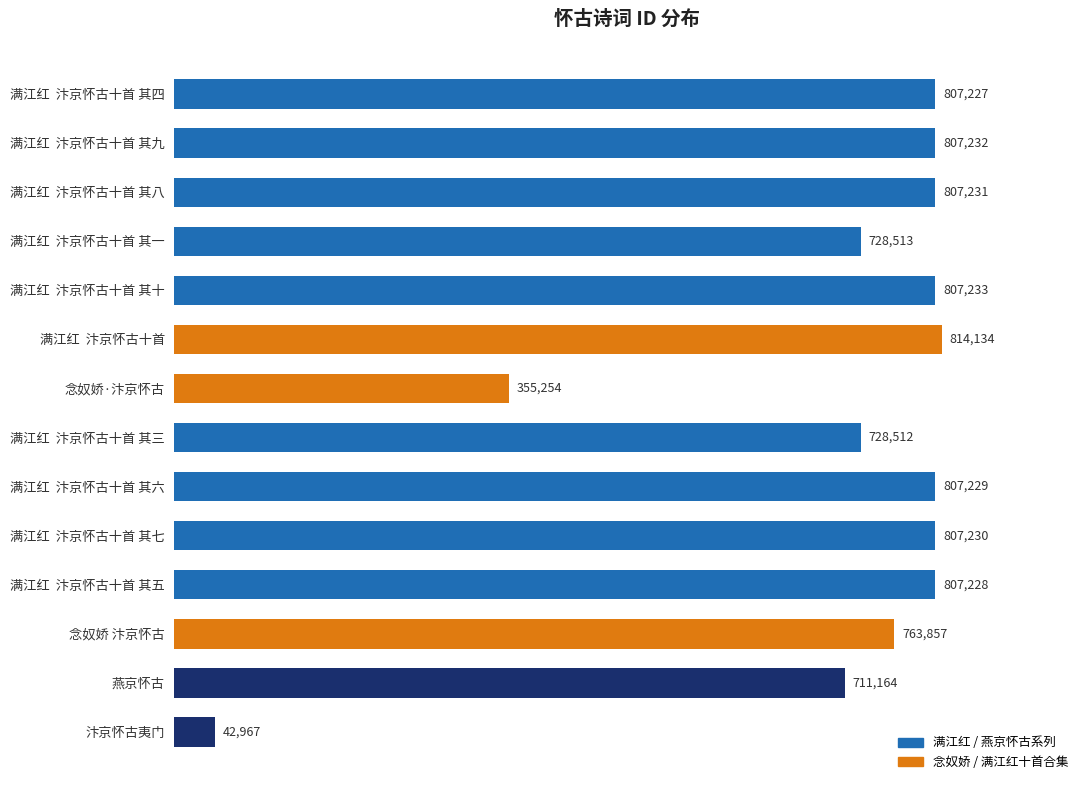

What is the change in value from 满江红  汴京怀古十首 其七 to 念奴娇 汴京怀古?

-43373